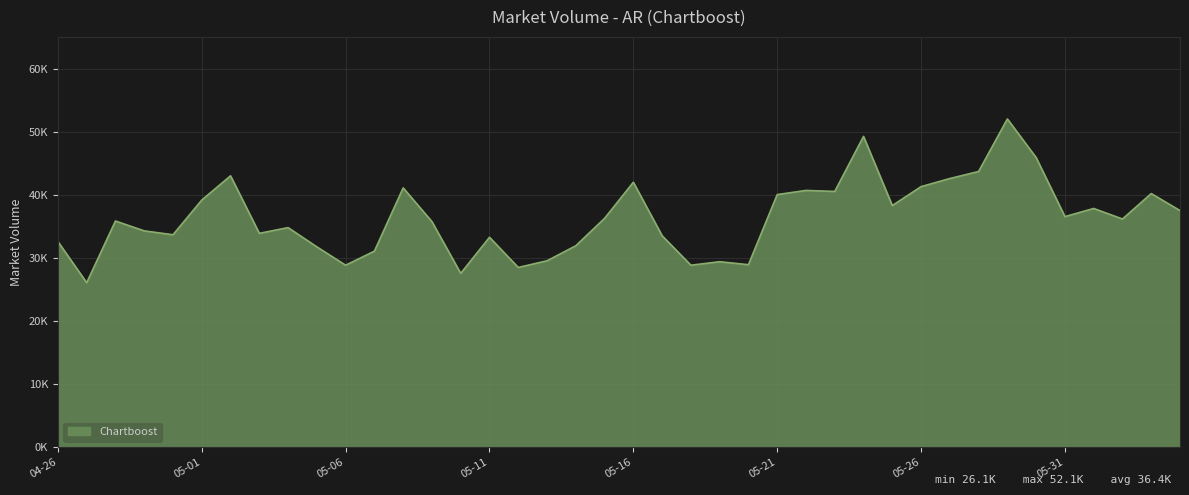

Reading left to right, transcribe all the data shown in this chart.

32612	26090	35872	34308	33693	39194	43036	33918	34823	31771	28862	31093	41124	35770	27564	33290	28507	29565	31946	36290	42016	33539	28862	29417	28946	40061	40720	40562	49284	38319	41323	42609	43724	52055	45926	36569	37861	36190	40224	37525